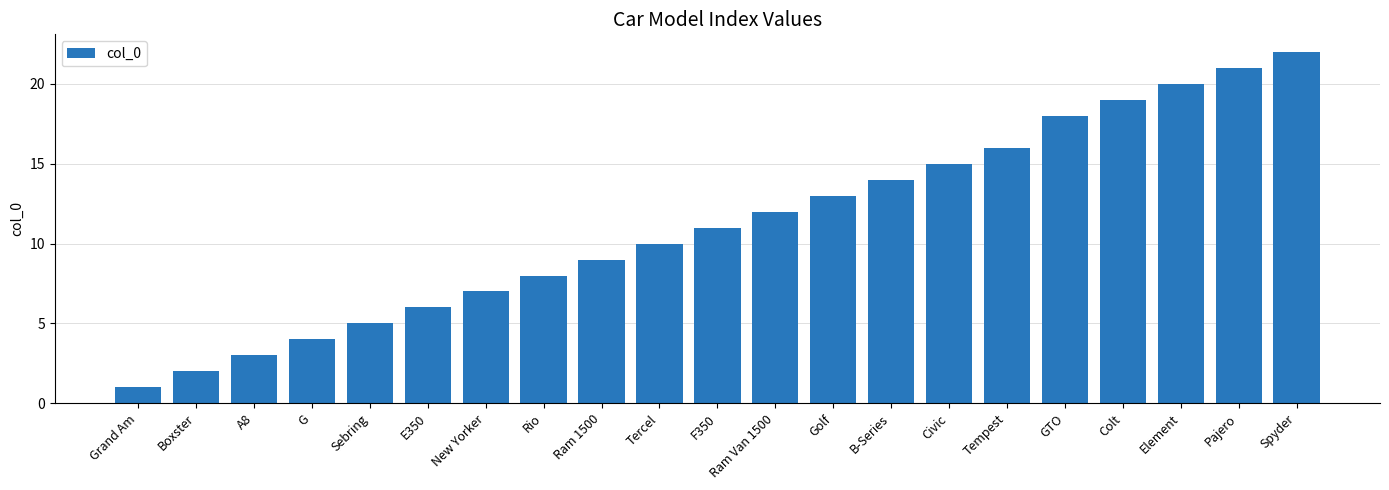

Reading right to left, transcribe all the data shown in this chart.

22	21	20	19	18	16	15	14	13	12	11	10	9	8	7	6	5	4	3	2	1